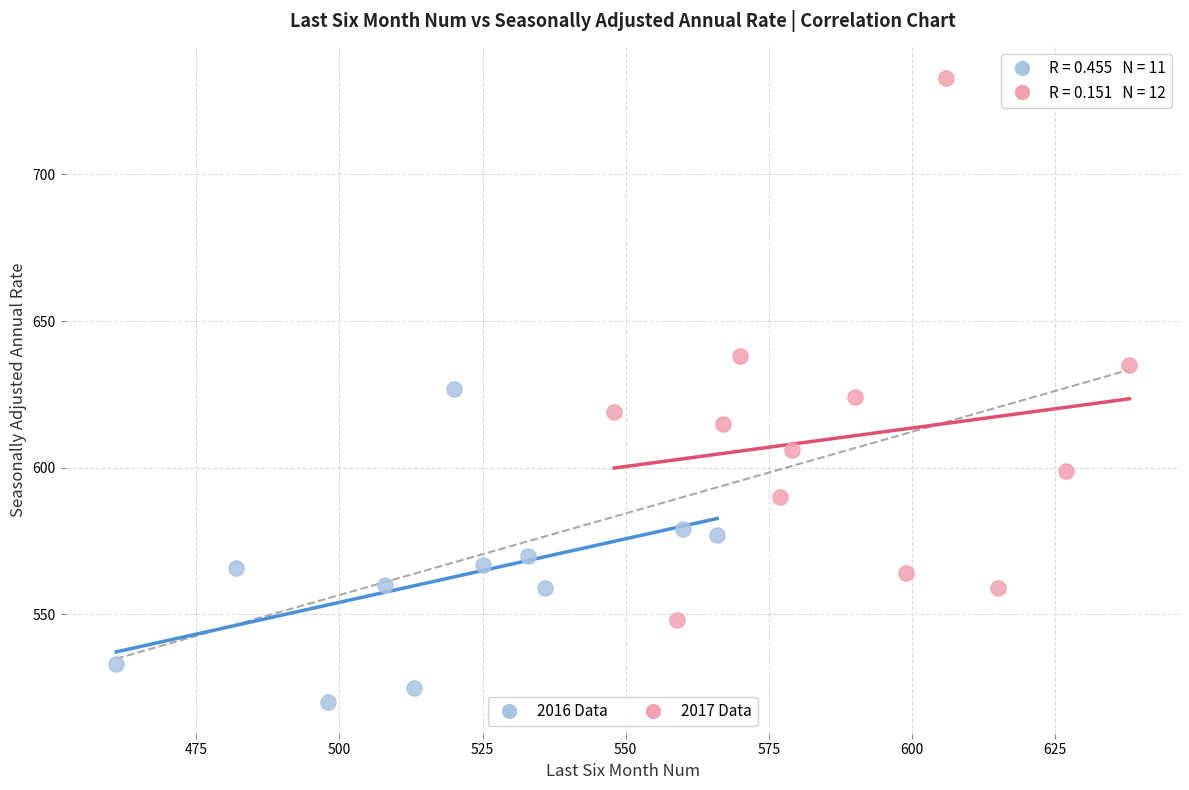

Which series contains the highest Y value?

2017 Data